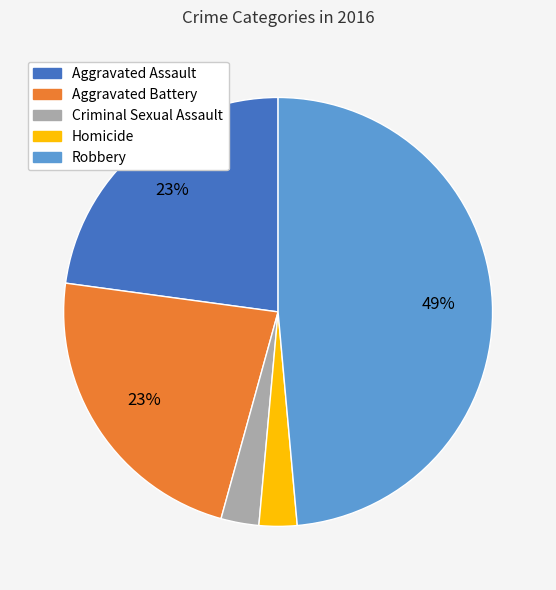

To the nearest percent, what percentage of the pie is Homicide?

3%